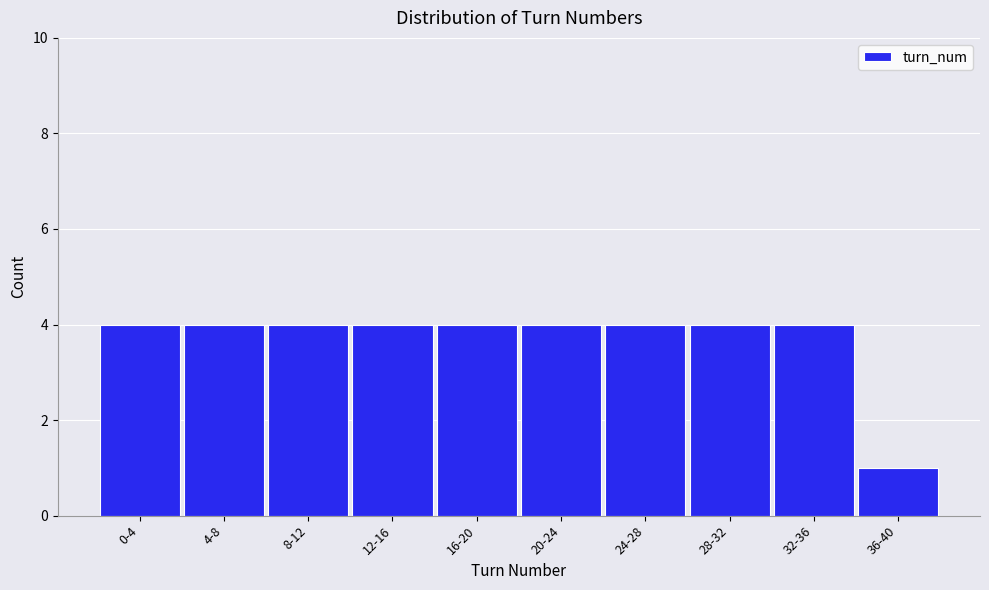

Reading left to right, extract all data points from this chart.

4	4	4	4	4	4	4	4	4	1